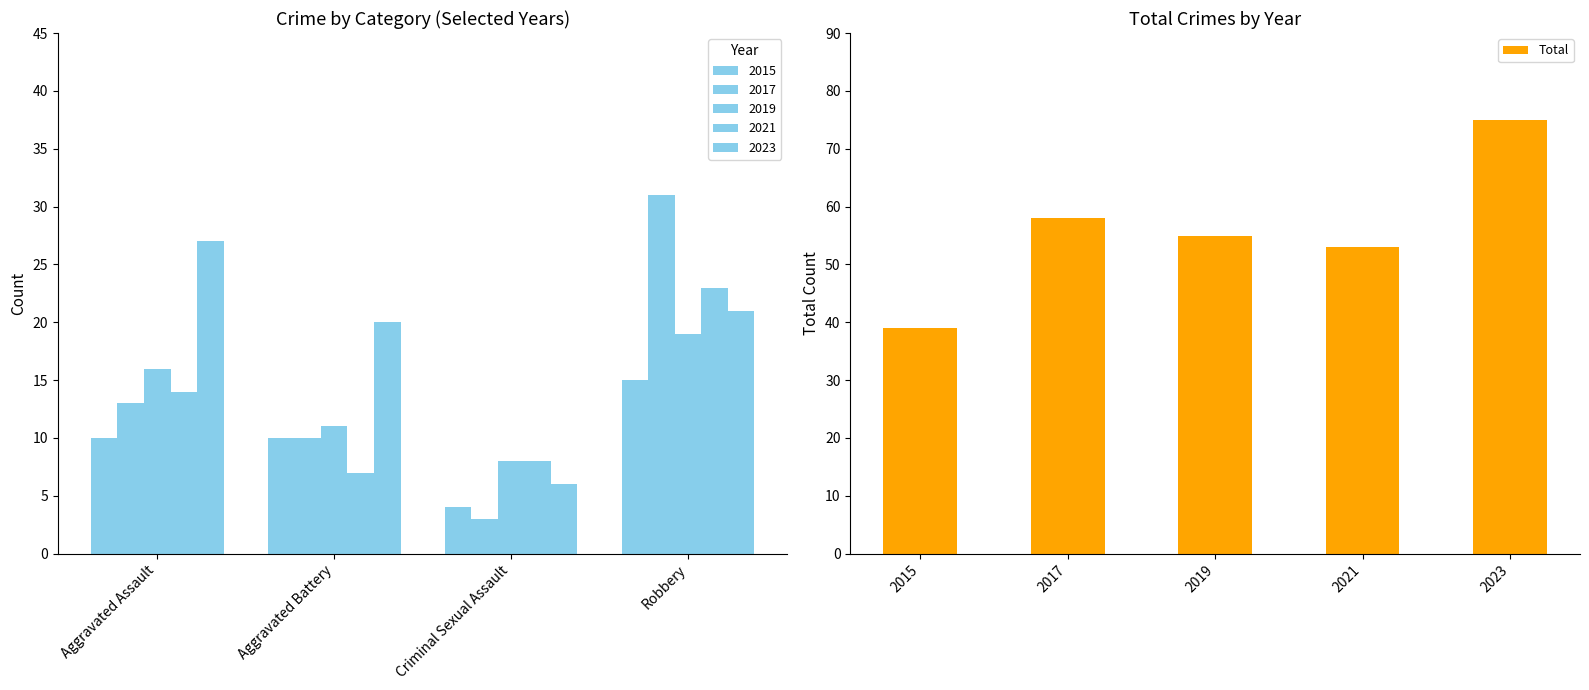

How many categories are shown in the chart?

5